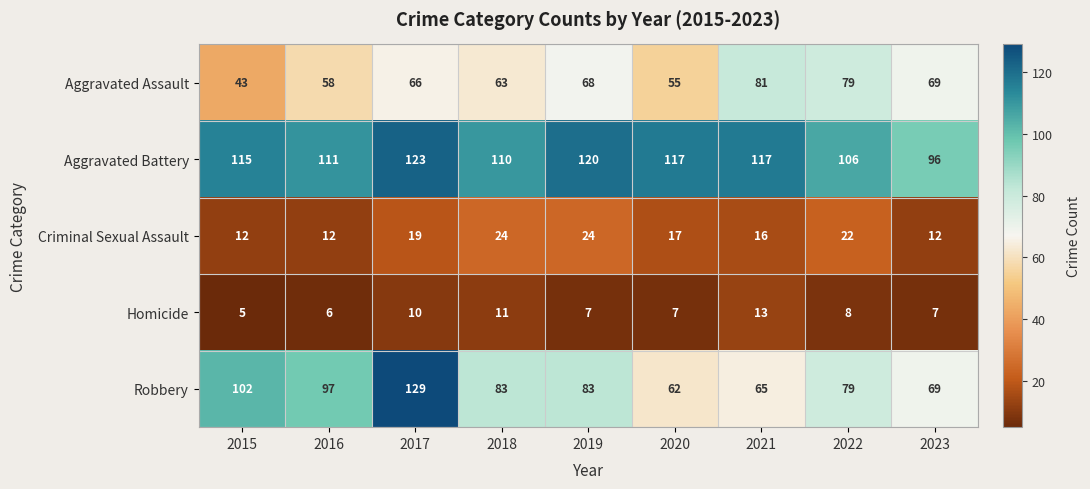

What is the sum of the Aggravated Battery values at 2022 and 2020?

223